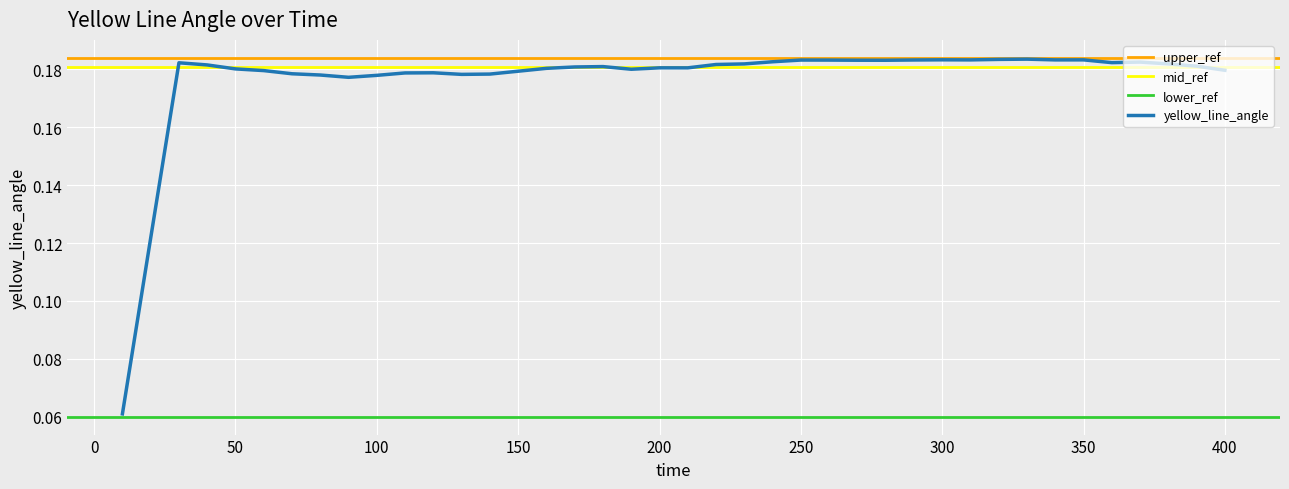

Is it true that the value at 330 is 0.3?

False